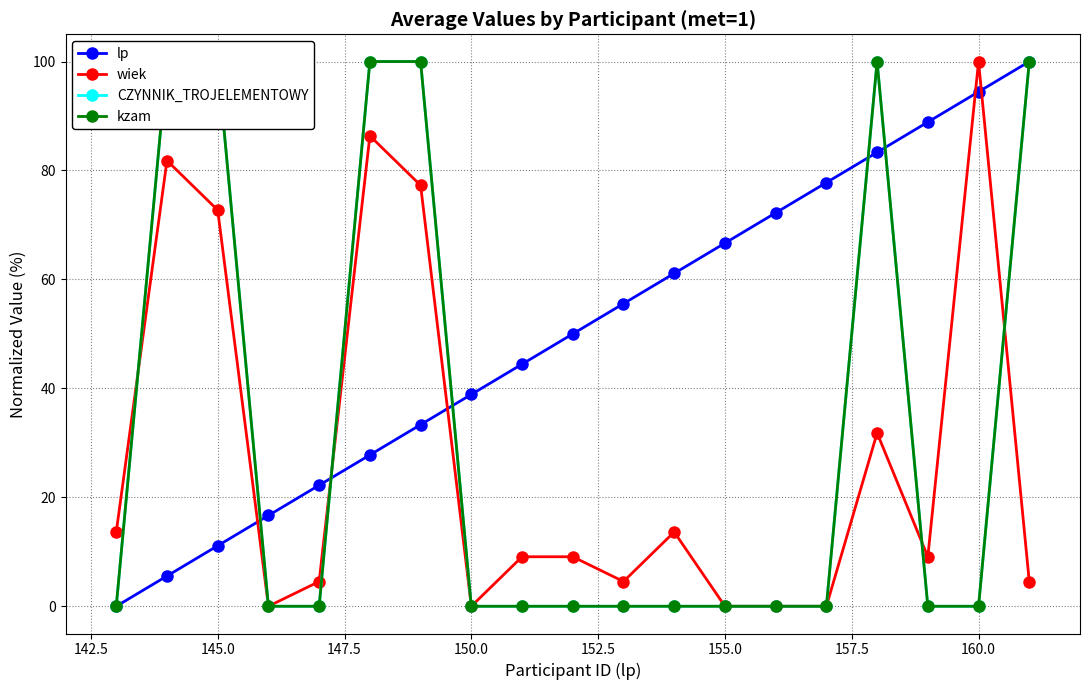

True or false: wiek and lp cross at least once.

True